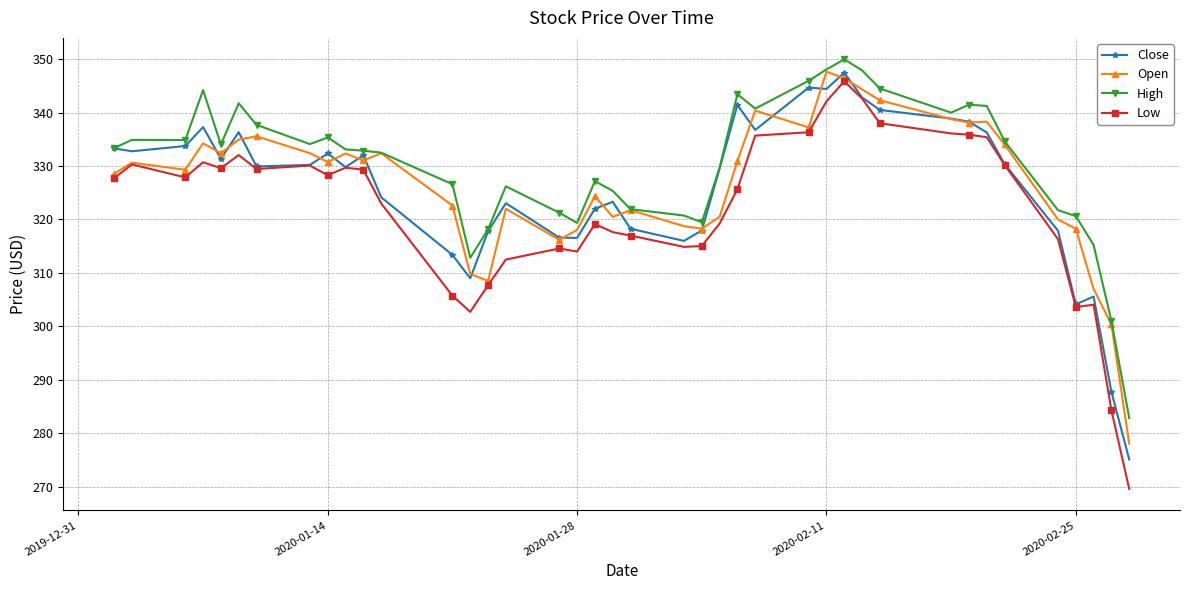

At how many categories does at least one series exceed 314?

37